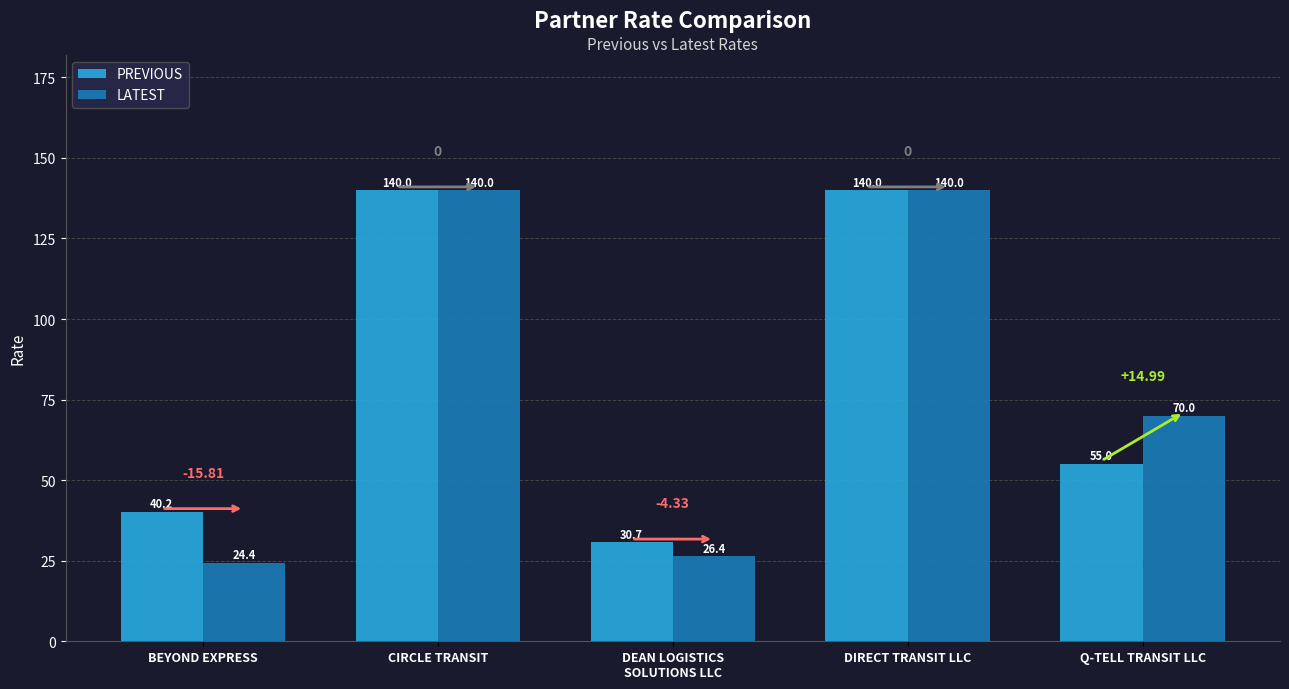

Reading left to right, list all the values displayed in this chart.

PREVIOUS: 40.2	140.0	30.7	140.0	55.0
LATEST: 24.4	140.0	26.4	140.0	70.0